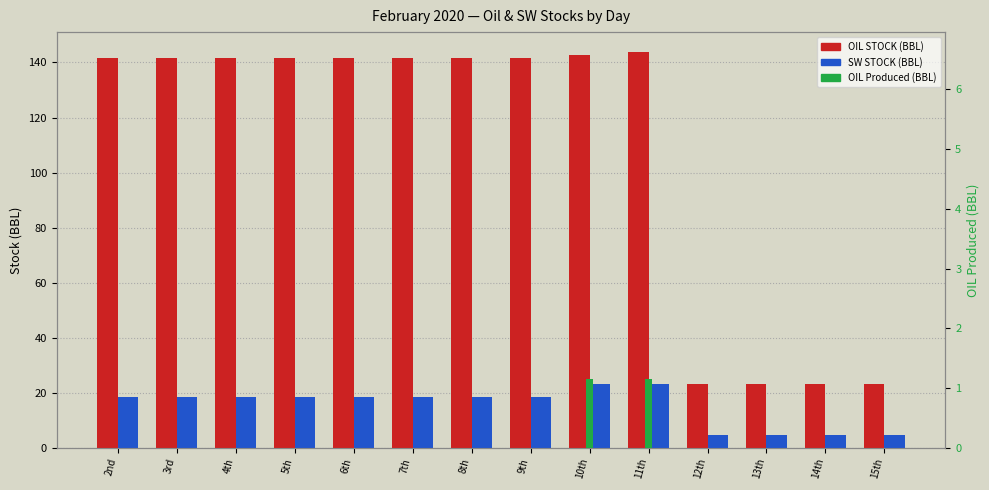

What is the highest value of the OIL Produced (BBL) series?

1.2